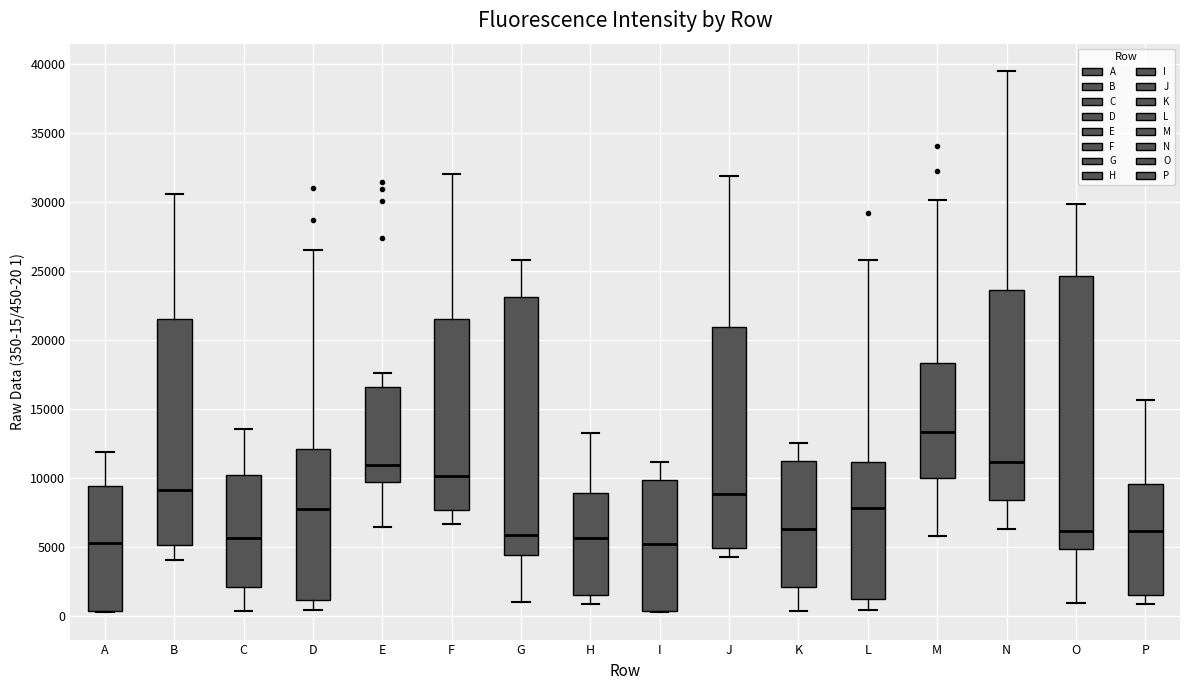

Reading left to right, read every box against the y-axis: the position of its median line, the range the box covers, and the ends of its whiskers. The values are not printed on the chart, so give them approximately, as read against the axis.

A: median 5500, box 500 to 9500, whiskers 500 to 12000
B: median 9000, box 5000 to 21500, whiskers 4000 to 30500
C: median 5500, box 2000 to 10000, whiskers 500 to 13500
D: median 8000, box 1000 to 12000, whiskers 500 to 26500
E: median 11000, box 9500 to 16500, whiskers 6500 to 17500
F: median 10000, box 7500 to 21500, whiskers 6500 to 32000
G: median 6000, box 4500 to 23000, whiskers 1000 to 26000
H: median 5500, box 1500 to 9000, whiskers 1000 to 13500
I: median 5000, box 500 to 10000, whiskers 500 to 11000
J: median 9000, box 5000 to 21000, whiskers 4500 to 32000
K: median 6500, box 2000 to 11000, whiskers 500 to 12500
L: median 8000, box 1500 to 11000, whiskers 500 to 26000
M: median 13500, box 10000 to 18500, whiskers 6000 to 30000
N: median 11000, box 8500 to 23500, whiskers 6500 to 39500
O: median 6000, box 5000 to 24500, whiskers 1000 to 30000
P: median 6000, box 1500 to 9500, whiskers 1000 to 15500